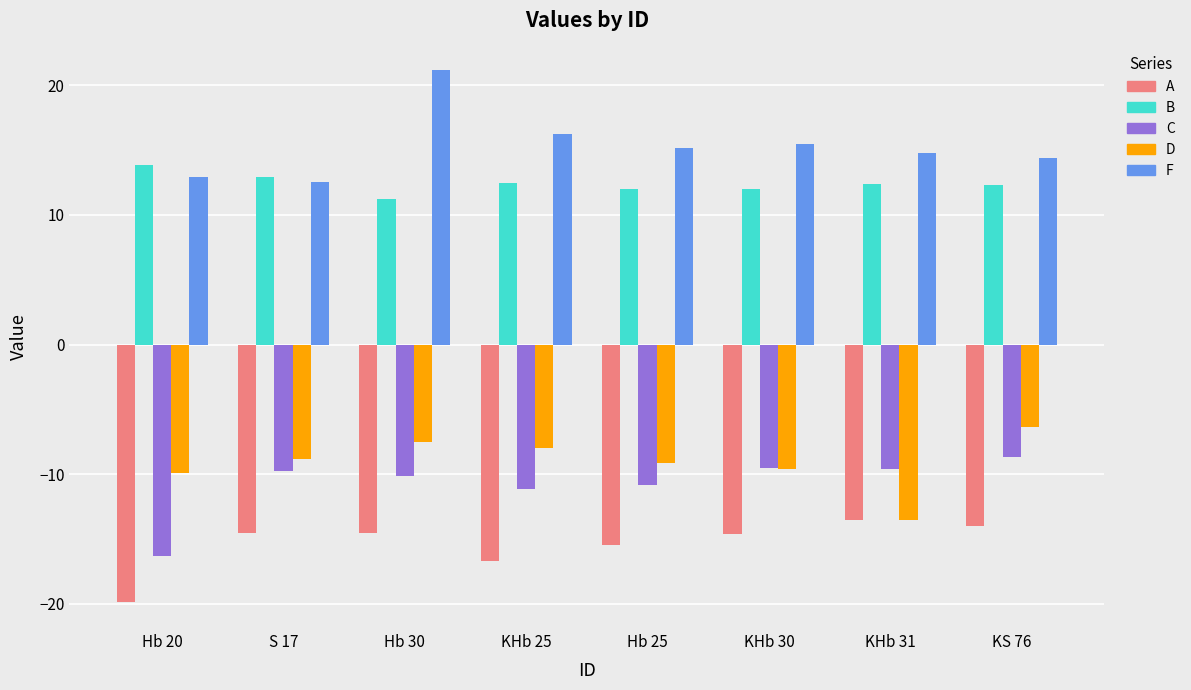

What is the difference between the maximum and minimum values in the F series?

8.6